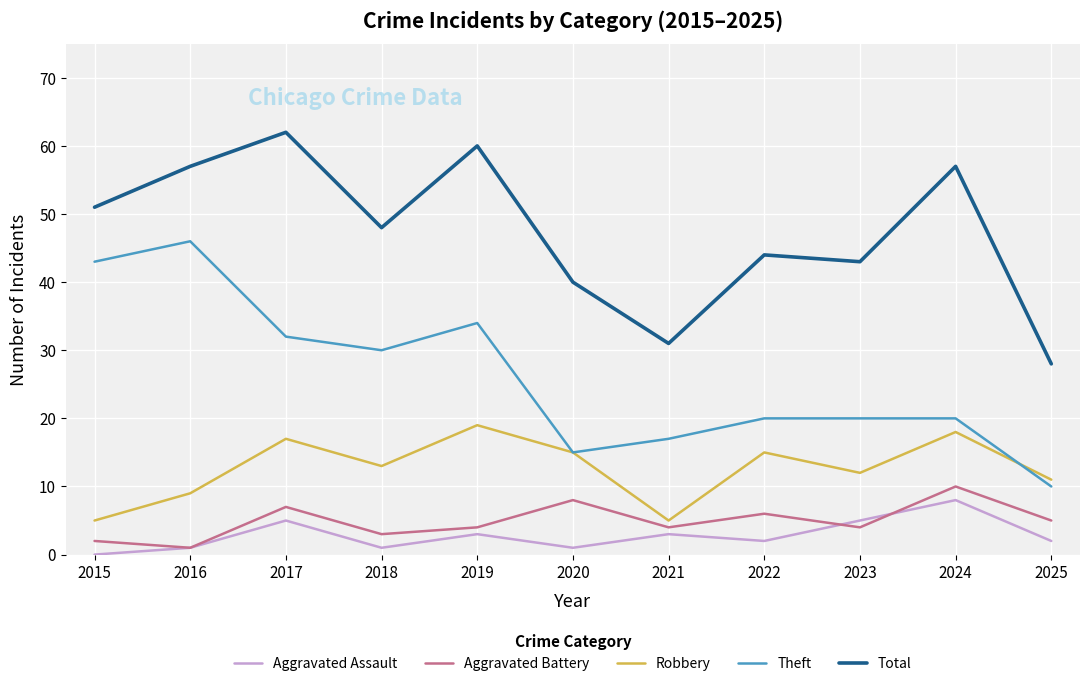

True or false: Aggravated Battery and Theft cross at least once.

False